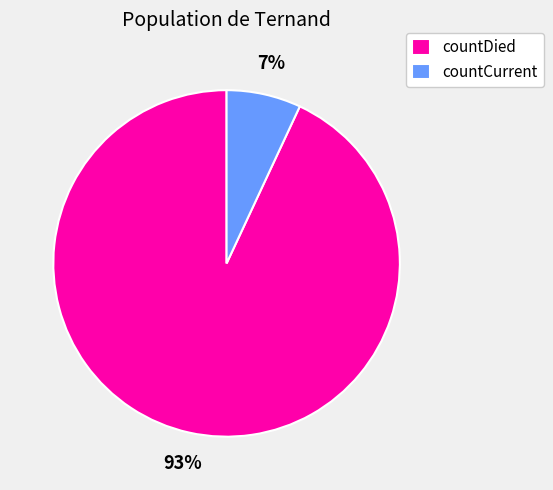

To the nearest percent, what portion does countDied represent?

93%